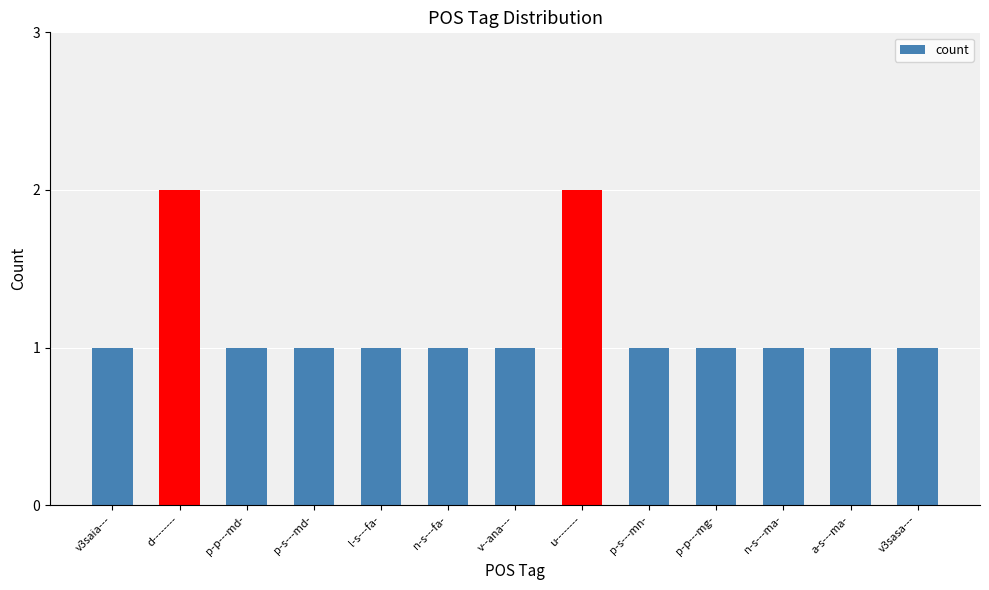

What is the label of the 9th bar from the right?

l-s---fa-